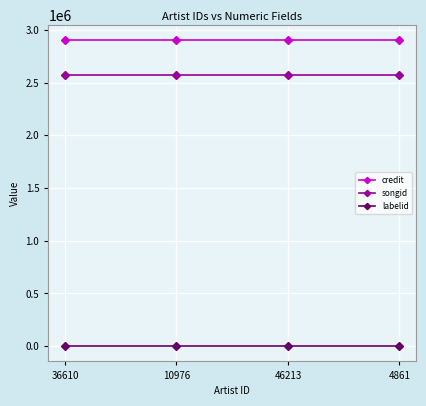

What is the sum of all credit values?

11602288